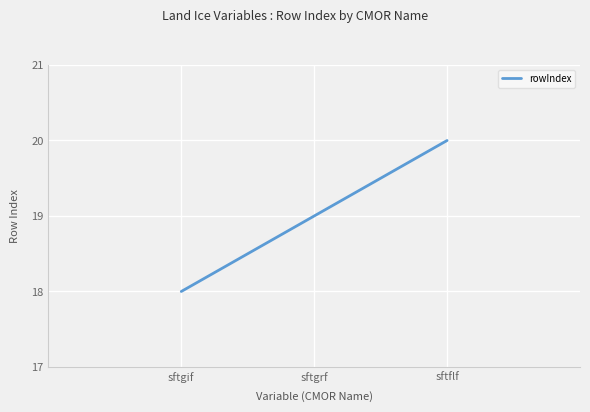

Is this an area chart (filled region under the line)?

No